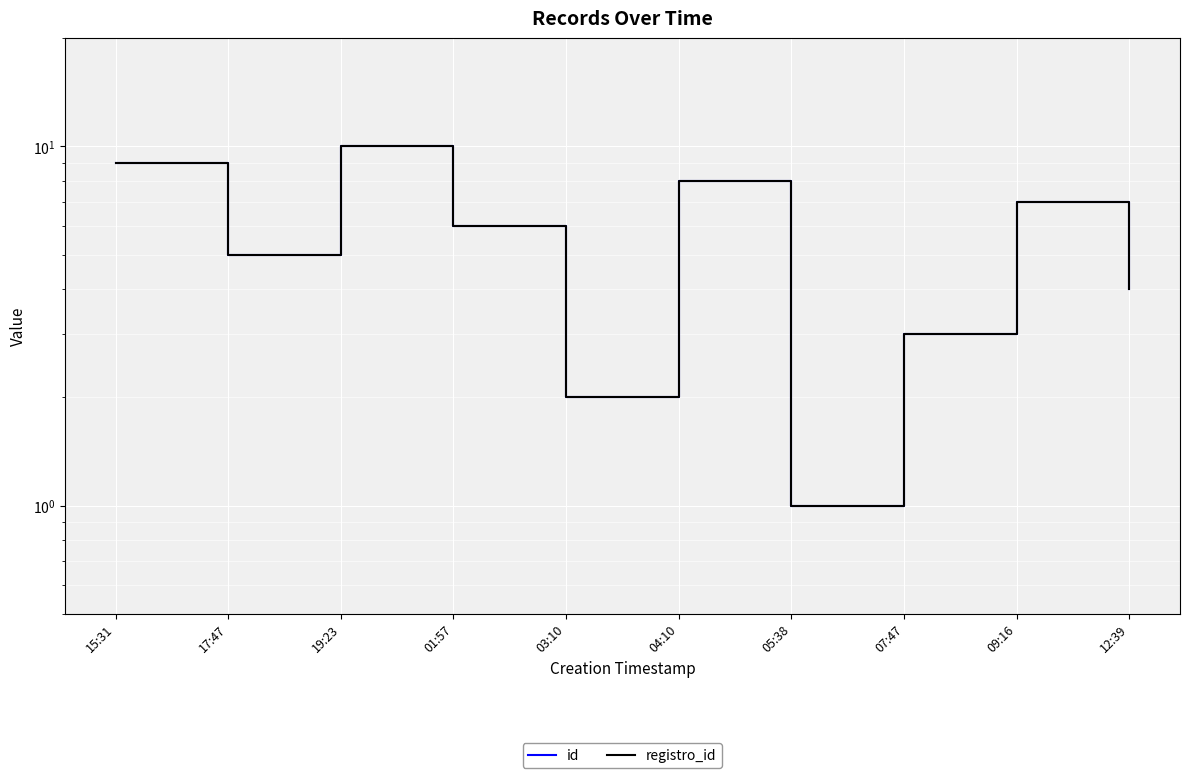

At how many categories does at least one series exceed 4?

6